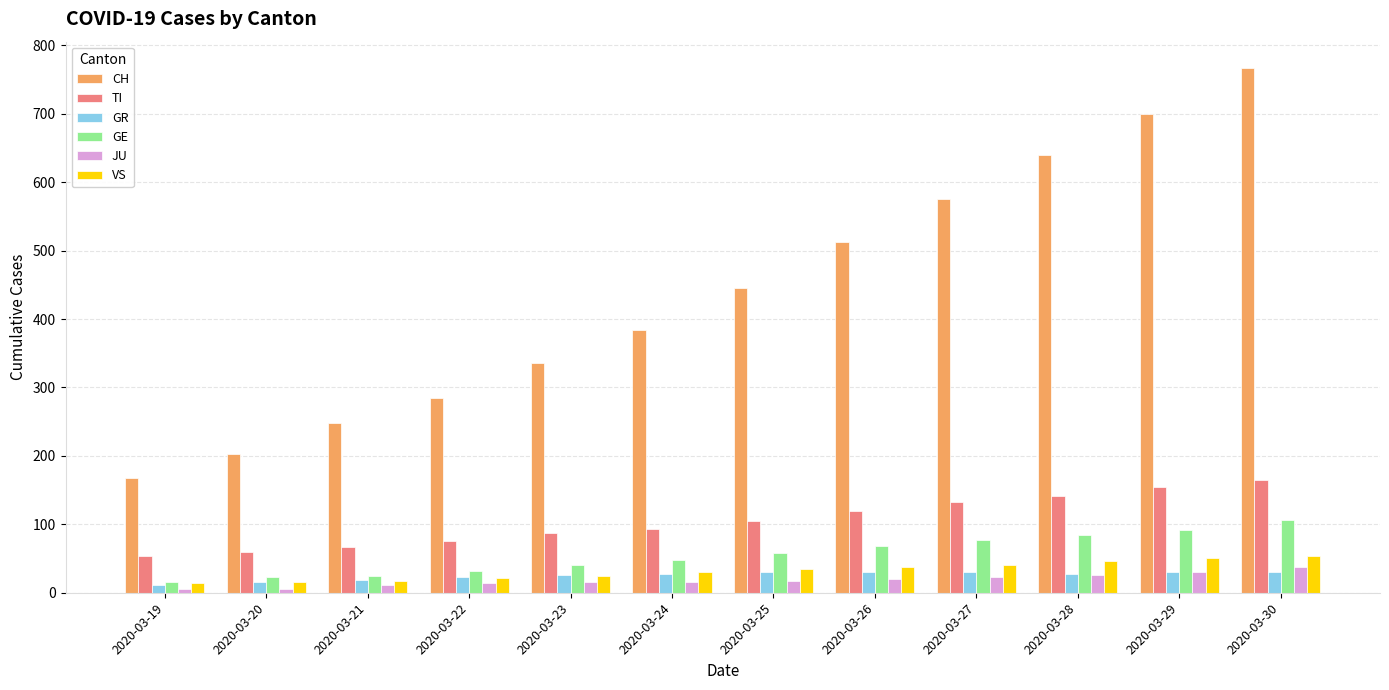

Where is TI nearest to the value 109?

2020-03-25